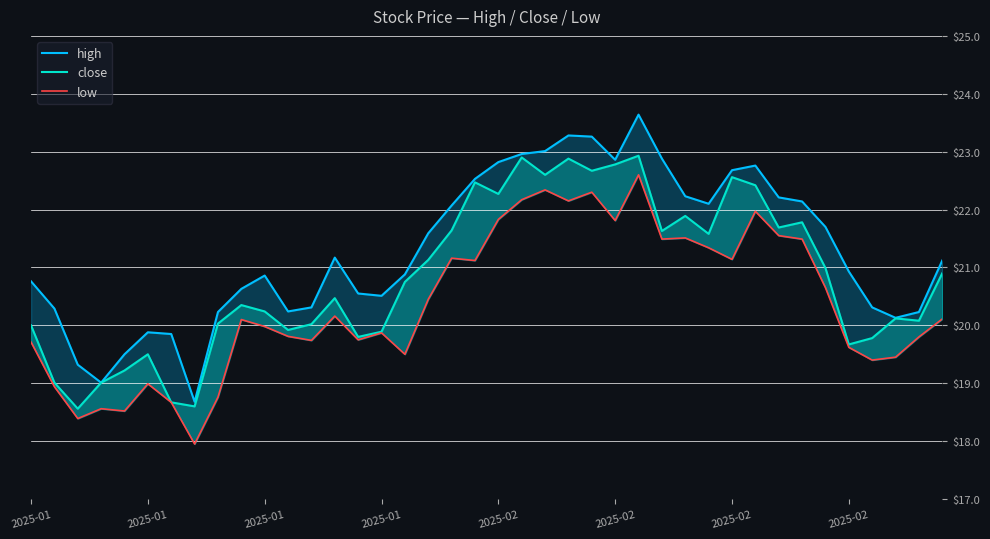

Rank the series at 27 from highest to lowest value.

high, close, low